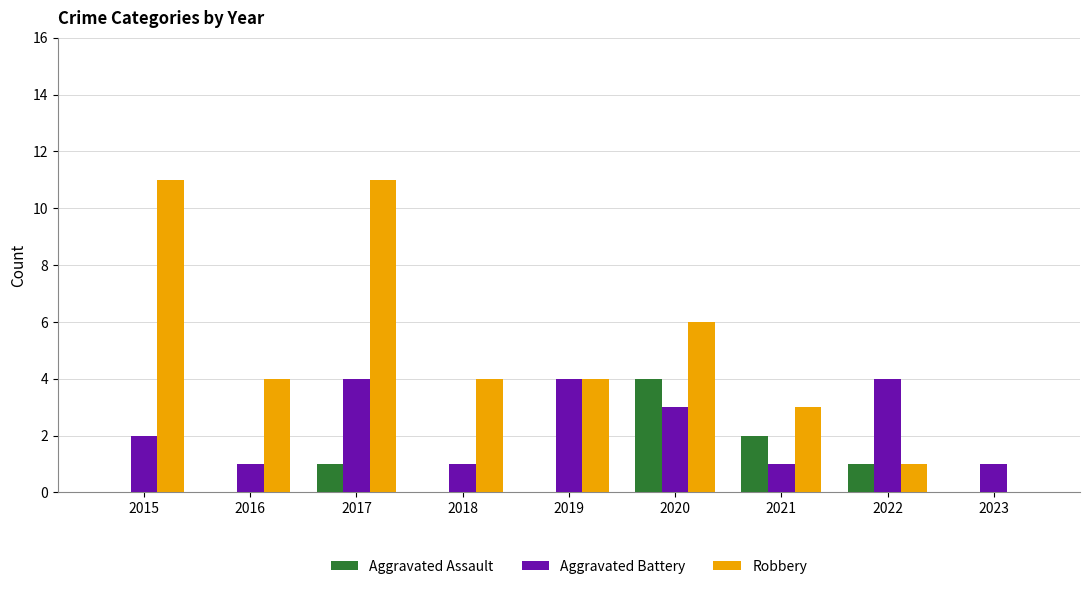

True or false: Aggravated Assault has a value of 4 at 2020.

True